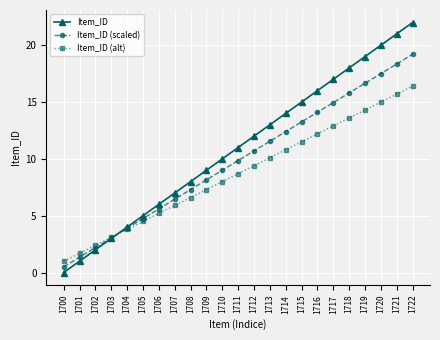

Rank the series by their average value, from highest to lowest.

Item_ID, Item_ID (scaled), Item_ID (alt)